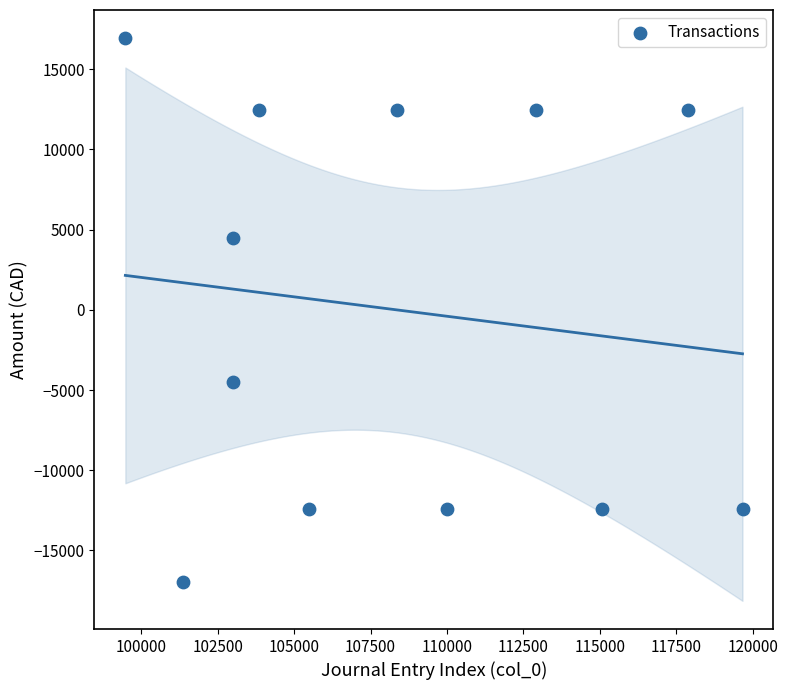

What is the average X value?

108344.4